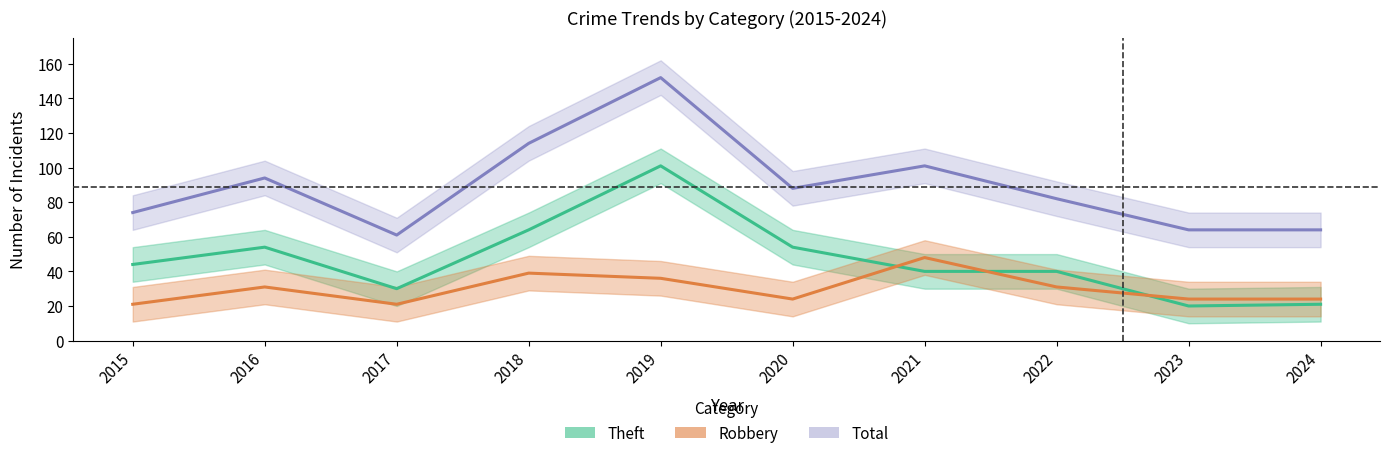

Which label corresponds to the largest value in the chart?

2019